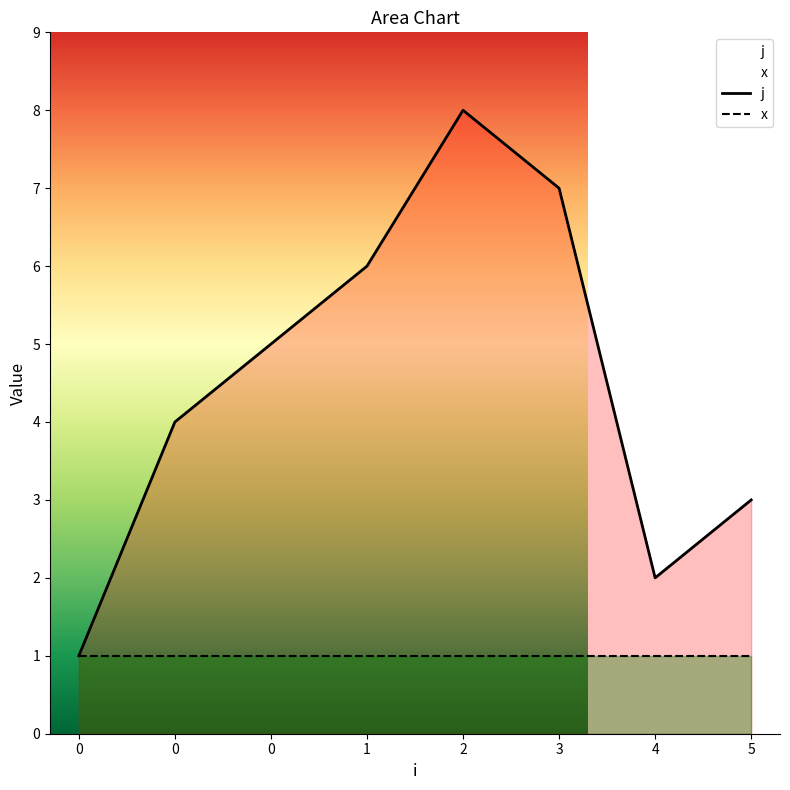

What is the ratio of the value at 4 to the value at 5?

0.7